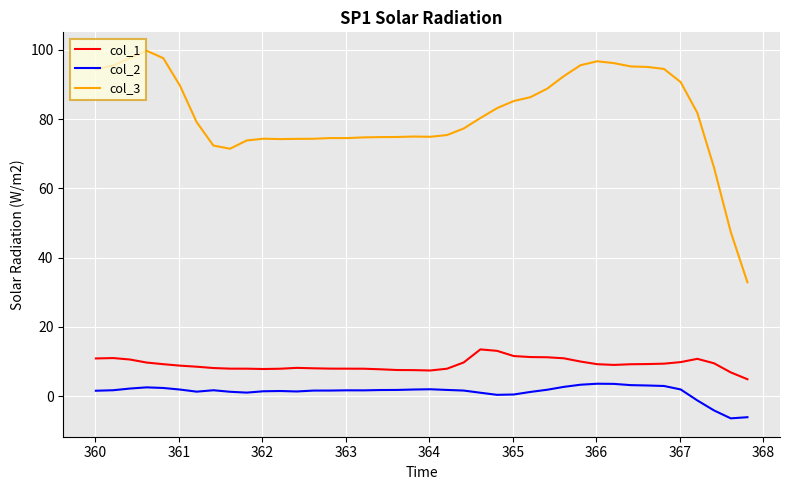

True or false: col_3 and col_1 cross at least once.

False